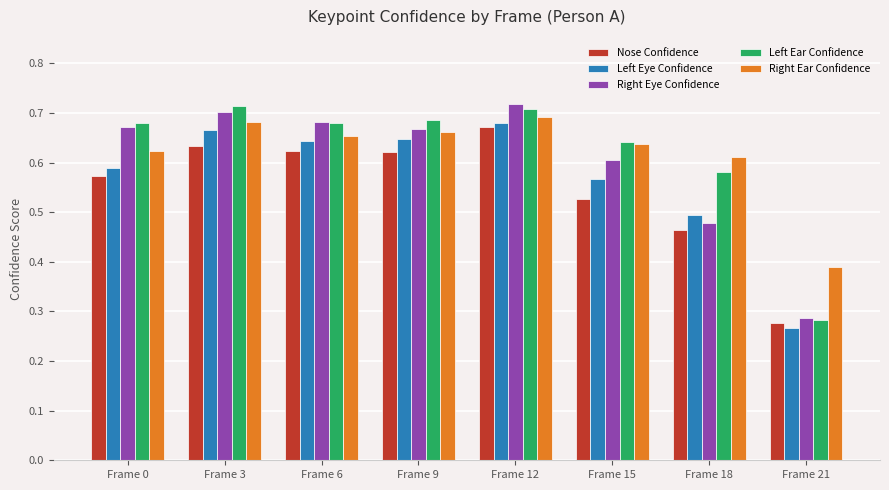

Which label corresponds to the smallest value in the chart?

Frame 21